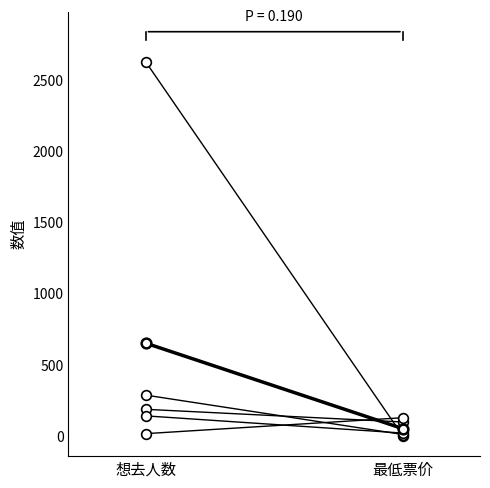

Where is 狐妖小红娘快闪店 nearest to the value 142?

最低票价